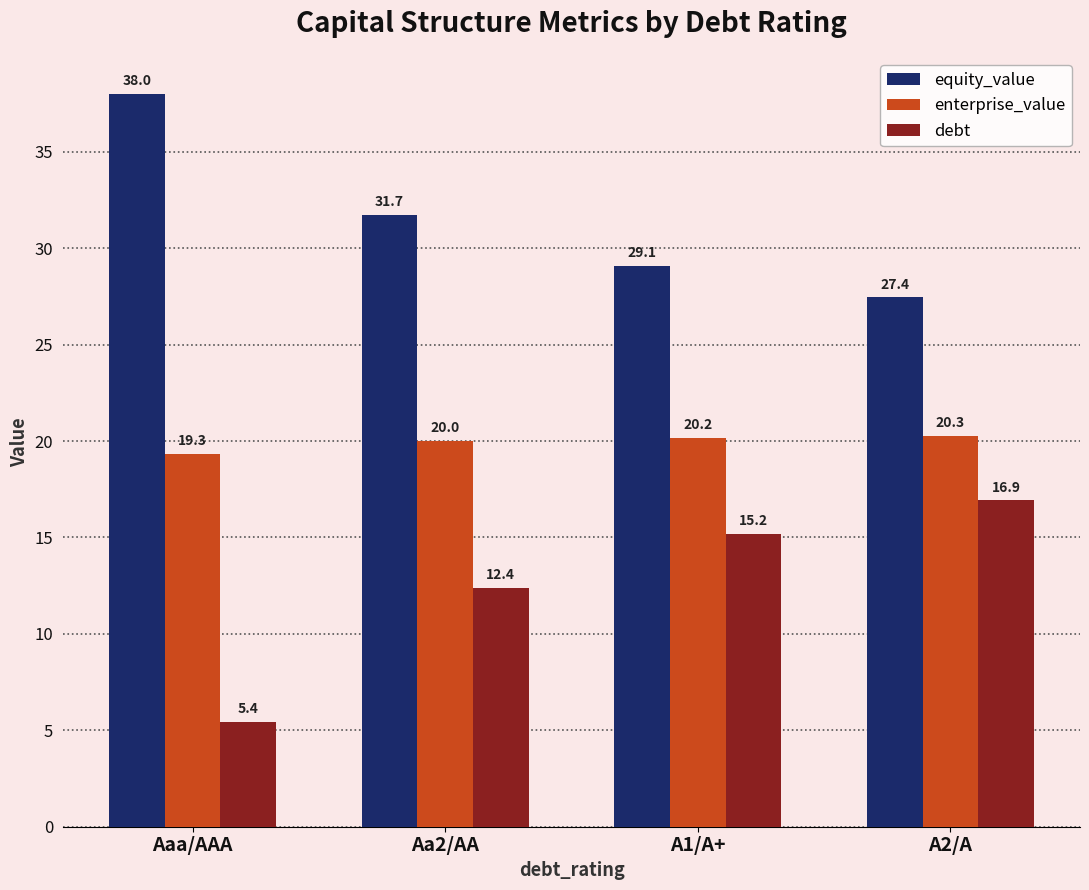

What are all the series names shown in the legend?

equity_value, enterprise_value, debt